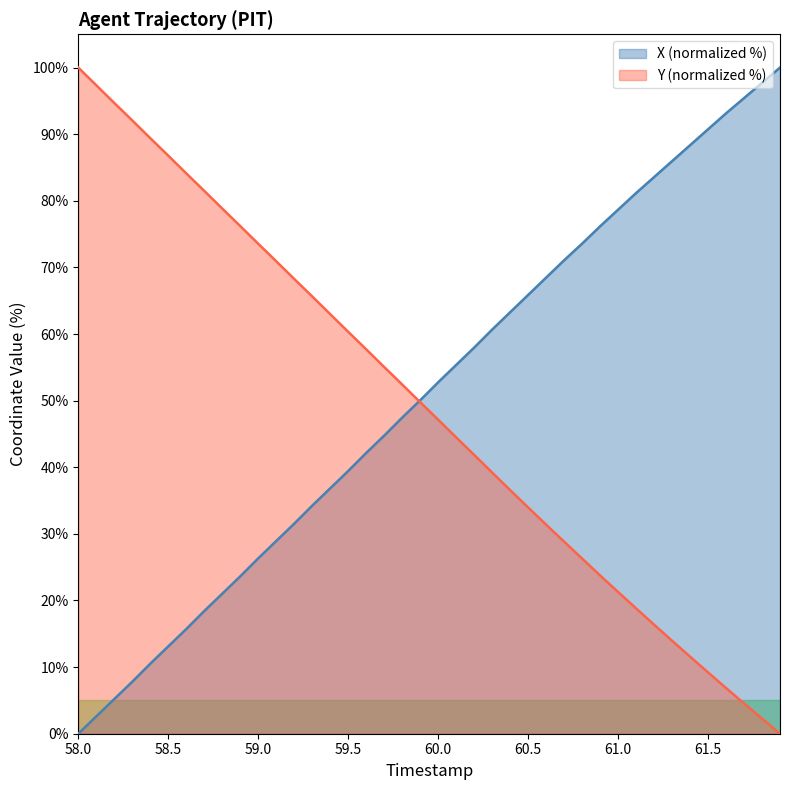

Reading right to left, list all the values displayed in this chart.

X: 100.0	97.7	95.4	93.1	90.7	88.3	86.0	83.6	81.2	78.7	76.2	73.6	71.1	68.5	65.9	63.3	60.7	58.0	55.4	52.8	50.1	47.5	44.7	42.1	39.4	36.8	34.2	31.5	28.9	26.3	23.6	21.0	18.4	15.7	13.1	10.5	7.8	5.2	2.6	0.0
Y: 0.0	2.3	4.5	6.9	9.2	11.6	14.0	16.4	18.8	21.3	23.8	26.3	28.8	31.4	34.0	36.6	39.2	41.9	44.5	47.1	49.8	52.4	55.1	57.7	60.3	63.0	65.6	68.3	70.9	73.6	76.2	78.8	81.5	84.1	86.8	89.4	92.1	94.7	97.3	100.0